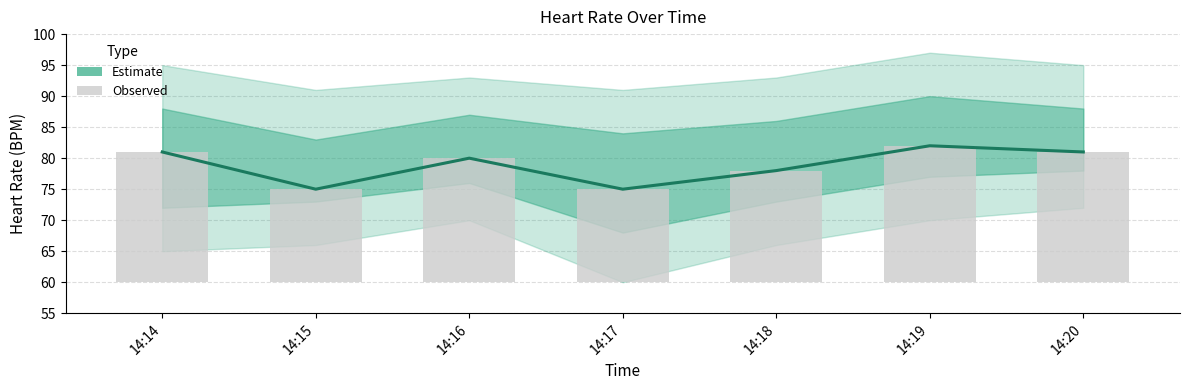

The value of Estimate at 14:18 is 78. True or false?

True